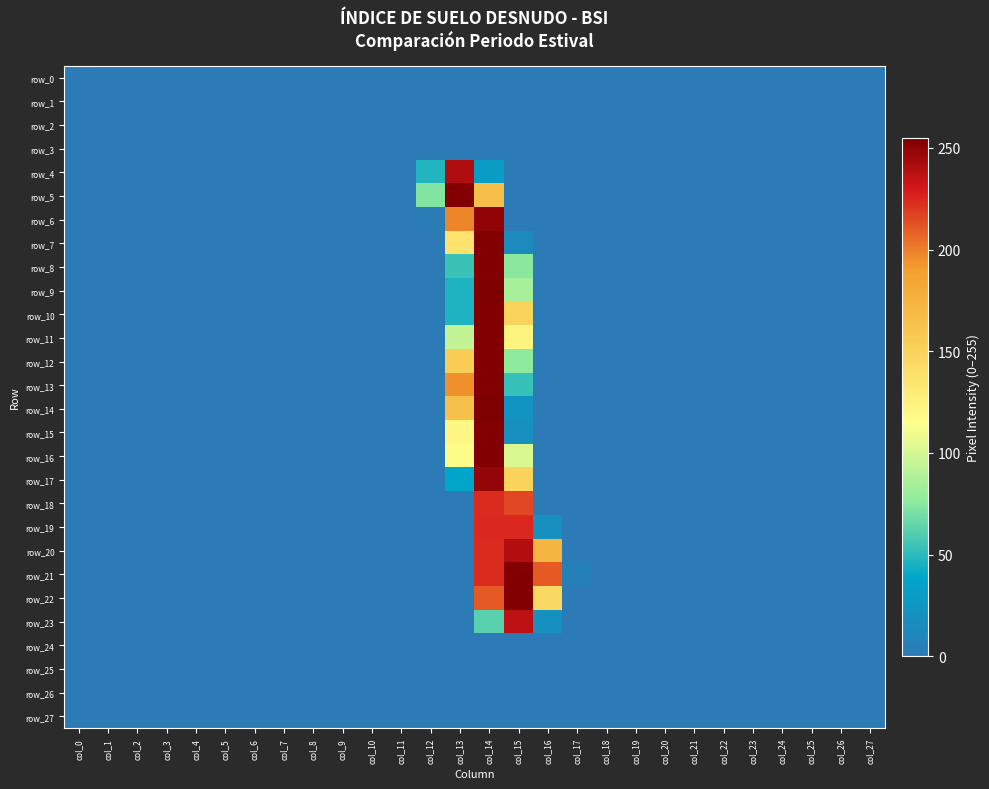

Reading left to right, list all the values displayed in this chart.

row_0: 0	0	0	0	0	0	0	0	0	0	0	0	0	0	0	0	0	0	0	0	0	0	0	0	0	0	0	0
row_1: 0	0	0	0	0	0	0	0	0	0	0	0	0	0	0	0	0	0	0	0	0	0	0	0	0	0	0	0
row_2: 0	0	0	0	0	0	0	0	0	0	0	0	0	0	0	0	0	0	0	0	0	0	0	0	0	0	0	0
row_3: 0	0	0	0	0	0	0	0	0	0	0	0	0	0	0	0	0	0	0	0	0	0	0	0	0	0	0	0
row_4: 0	0	0	0	0	0	0	0	0	0	0	0	47	241	30	0	0	0	0	0	0	0	0	0	0	0	0	0
row_5: 0	0	0	0	0	0	0	0	0	0	0	0	73	254	166	0	0	0	0	0	0	0	0	0	0	0	0	0
row_6: 0	0	0	0	0	0	0	0	0	0	0	0	1	198	250	0	0	0	0	0	0	0	0	0	0	0	0	0
row_7: 0	0	0	0	0	0	0	0	0	0	0	0	0	137	254	14	0	0	0	0	0	0	0	0	0	0	0	0
row_8: 0	0	0	0	0	0	0	0	0	0	0	0	0	54	254	75	0	0	0	0	0	0	0	0	0	0	0	0
row_9: 0	0	0	0	0	0	0	0	0	0	0	0	0	46	255	85	0	0	0	0	0	0	0	0	0	0	0	0
row_10: 0	0	0	0	0	0	0	0	0	0	0	0	0	46	254	149	0	0	0	0	0	0	0	0	0	0	0	0
row_11: 0	0	0	0	0	0	0	0	0	0	0	0	0	94	254	124	0	0	0	0	0	0	0	0	0	0	0	0
row_12: 0	0	0	0	0	0	0	0	0	0	0	0	0	155	254	76	0	0	0	0	0	0	0	0	0	0	0	0
row_13: 0	0	0	0	0	0	0	0	0	0	0	0	0	195	254	53	0	0	0	0	0	0	0	0	0	0	0	0
row_14: 0	0	0	0	0	0	0	0	0	0	0	0	0	164	255	23	0	0	0	0	0	0	0	0	0	0	0	0
row_15: 0	0	0	0	0	0	0	0	0	0	0	0	0	121	254	18	0	0	0	0	0	0	0	0	0	0	0	0
row_16: 0	0	0	0	0	0	0	0	0	0	0	0	0	116	254	102	0	0	0	0	0	0	0	0	0	0	0	0
row_17: 0	0	0	0	0	0	0	0	0	0	0	0	0	38	249	150	0	0	0	0	0	0	0	0	0	0	0	0
row_18: 0	0	0	0	0	0	0	0	0	0	0	0	0	0	224	216	0	0	0	0	0	0	0	0	0	0	0	0
row_19: 0	0	0	0	0	0	0	0	0	0	0	0	0	0	225	225	18	0	0	0	0	0	0	0	0	0	0	0
row_20: 0	0	0	0	0	0	0	0	0	0	0	0	0	0	224	240	173	0	0	0	0	0	0	0	0	0	0	0
row_21: 0	0	0	0	0	0	0	0	0	0	0	0	0	0	224	254	211	5	0	0	0	0	0	0	0	0	0	0
row_22: 0	0	0	0	0	0	0	0	0	0	0	0	0	0	211	254	145	0	0	0	0	0	0	0	0	0	0	0
row_23: 0	0	0	0	0	0	0	0	0	0	0	0	0	0	62	237	19	0	0	0	0	0	0	0	0	0	0	0
row_24: 0	0	0	0	0	0	0	0	0	0	0	0	0	0	0	0	0	0	0	0	0	0	0	0	0	0	0	0
row_25: 0	0	0	0	0	0	0	0	0	0	0	0	0	0	0	0	0	0	0	0	0	0	0	0	0	0	0	0
row_26: 0	0	0	0	0	0	0	0	0	0	0	0	0	0	0	0	0	0	0	0	0	0	0	0	0	0	0	0
row_27: 0	0	0	0	0	0	0	0	0	0	0	0	0	0	0	0	0	0	0	0	0	0	0	0	0	0	0	0